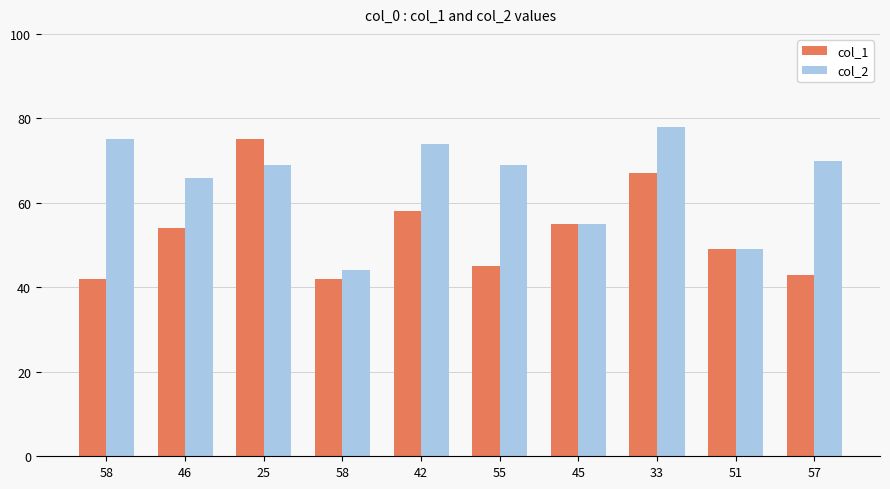

How many bars are there in total?

20